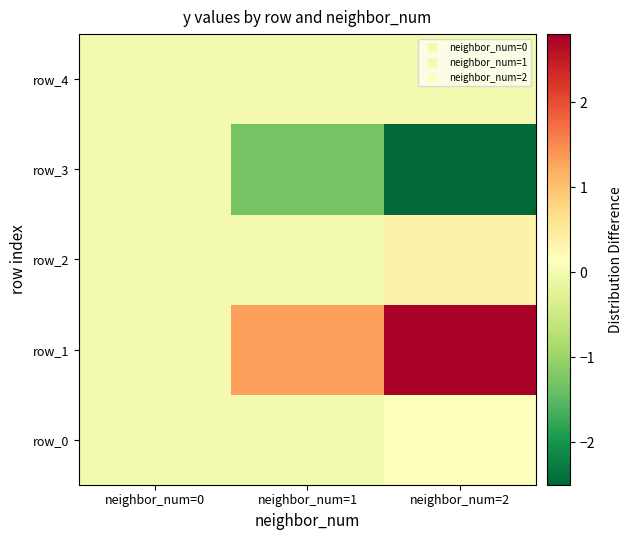

True or false: row_1 has a value of 4.0 at neighbor_num=2.

False